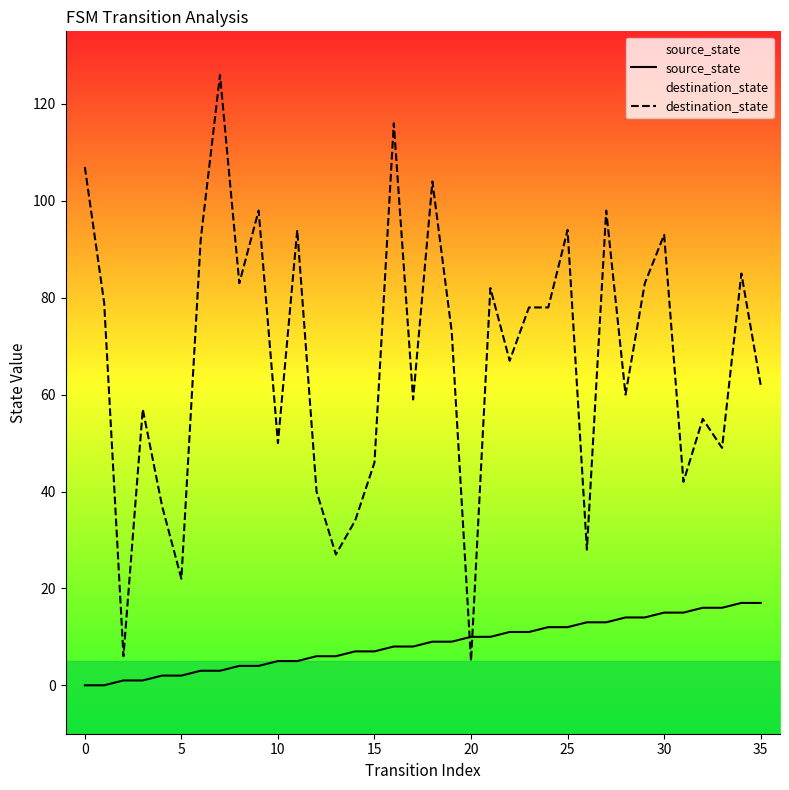

How many lines are shown in the chart?

2